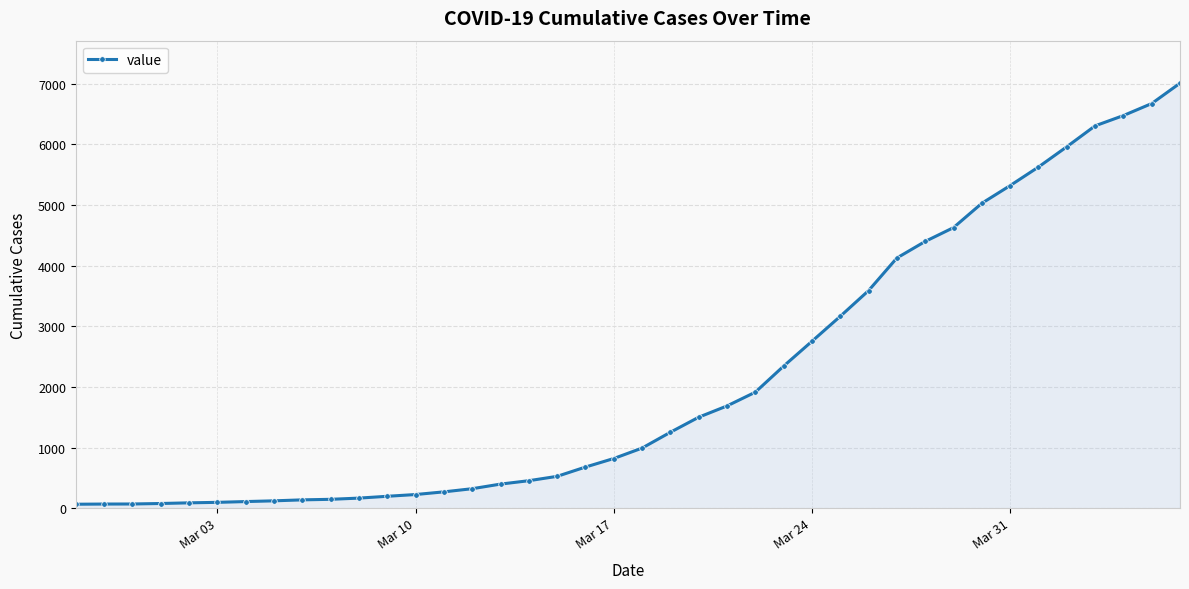

Does the chart have visible grid lines?

Yes